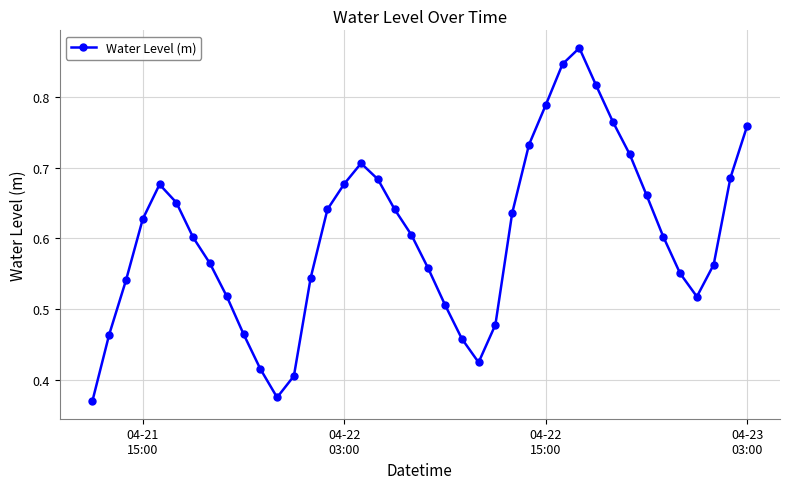

Count the values in the range 0 to 1.

40